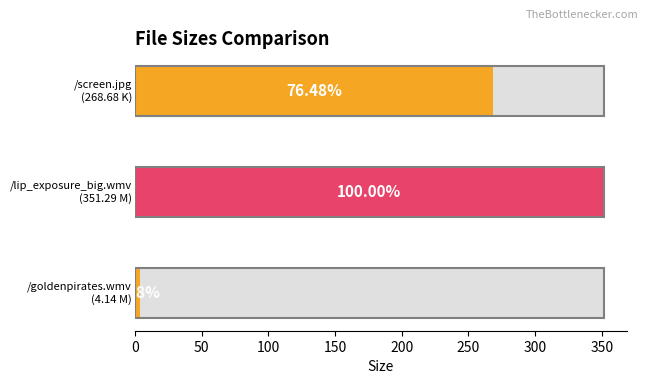

What is the sum of all values?

624.1